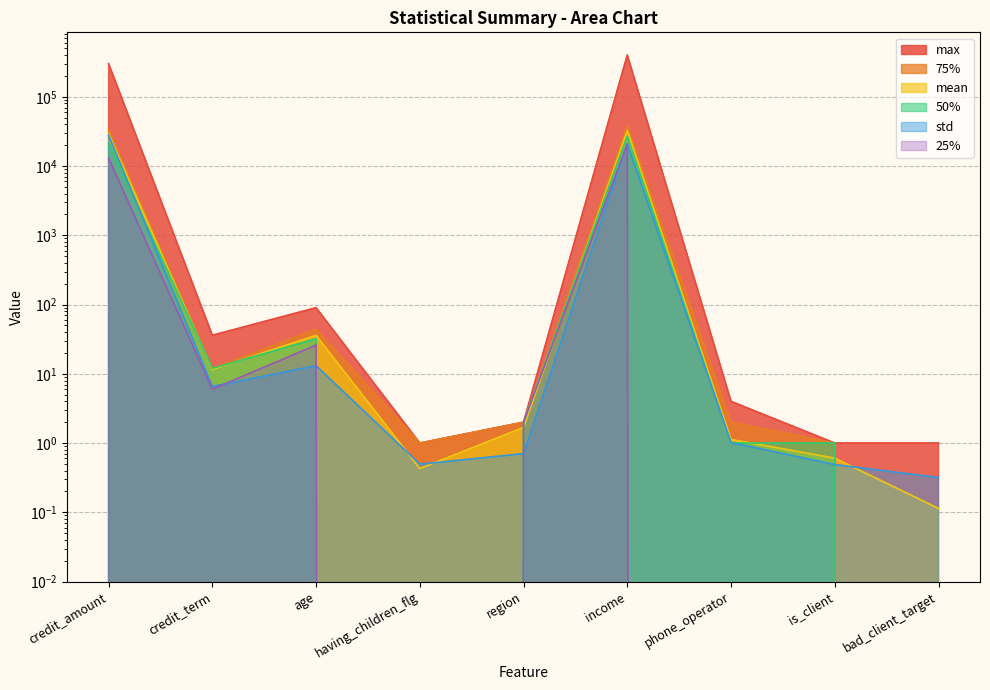

How many data points in max are less than 4?

4